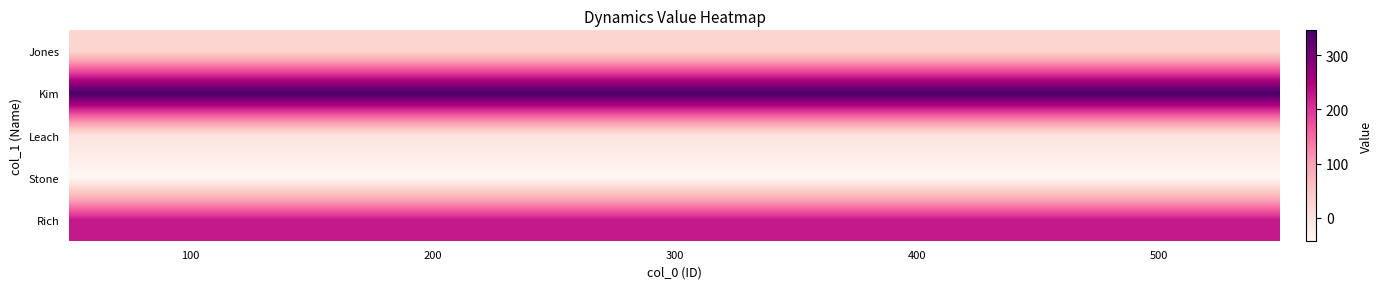

Reading left to right, transcribe all the data shown in this chart.

Jones: 100=25.0	200=25.0	300=25.0	400=25.0	500=25.0
Kim: 100=345.7	200=345.7	300=345.7	400=345.7	500=345.7
Leach: 100=0.0	200=0.0	300=0.0	400=0.0	500=0.0
Stone: 100=-42.2	200=-42.2	300=-42.2	400=-42.2	500=-42.2
Rich: 100=224.6	200=224.6	300=224.6	400=224.6	500=224.6